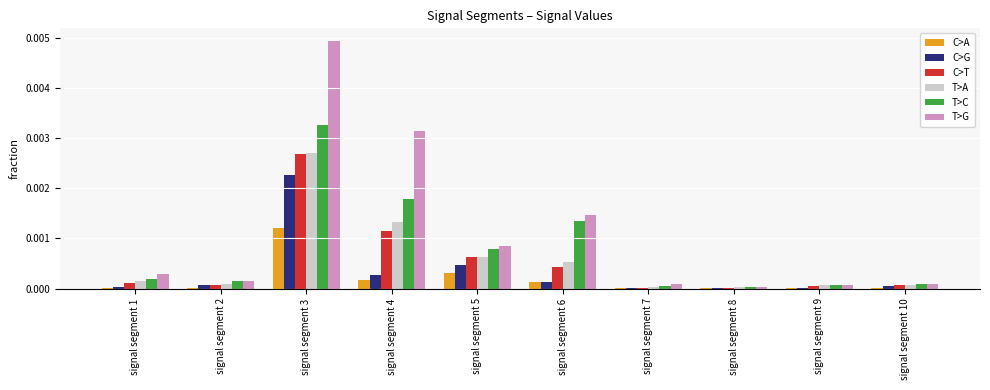

Which series has the largest total across all categories?

T>G